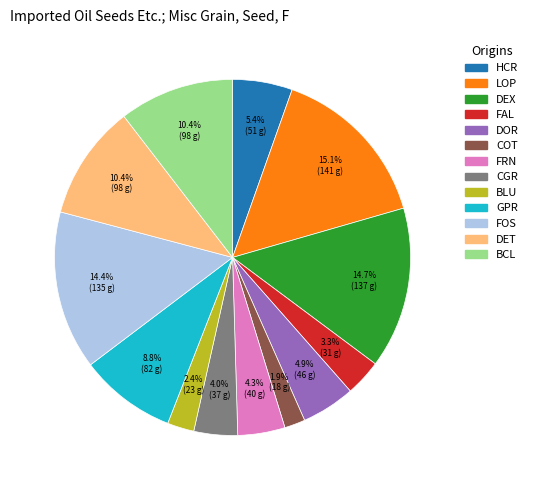

Does any single category account for the majority?

No